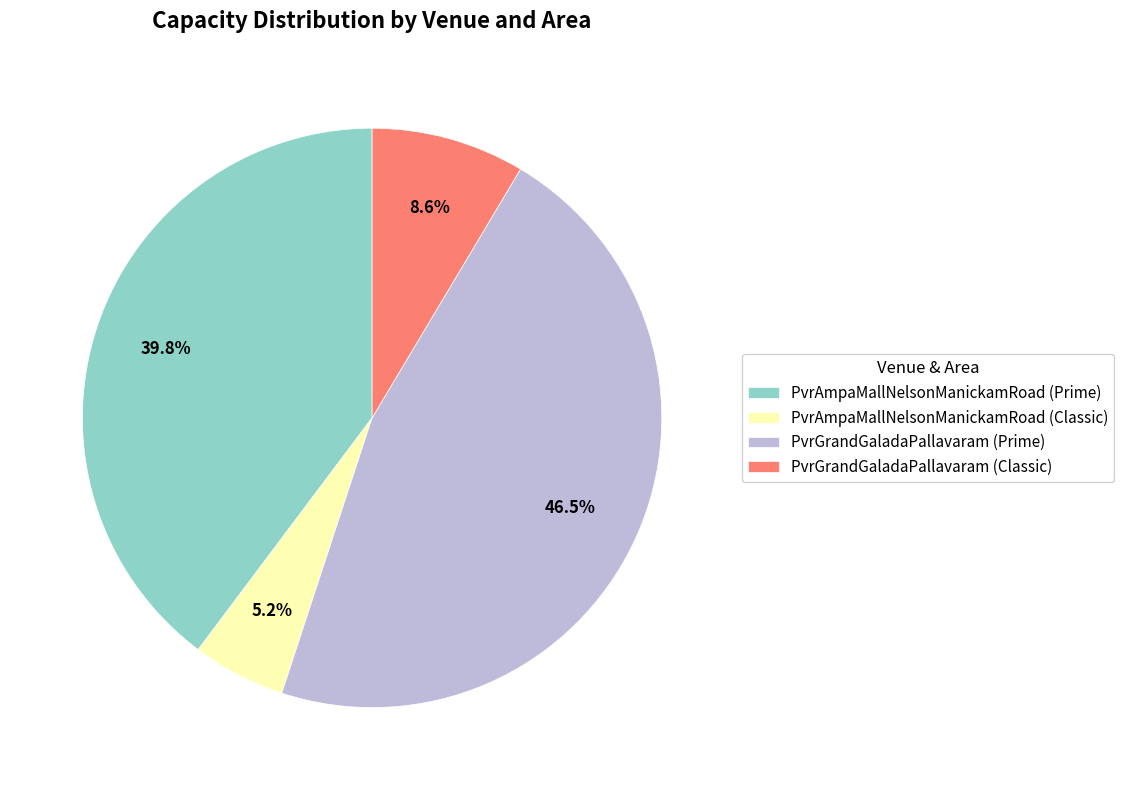

To the nearest percent, what is the difference between the PvrAmpaMallNelsonManickamRoad (Classic) and PvrGrandGaladaPallavaram (Prime) slice percentages?

41%